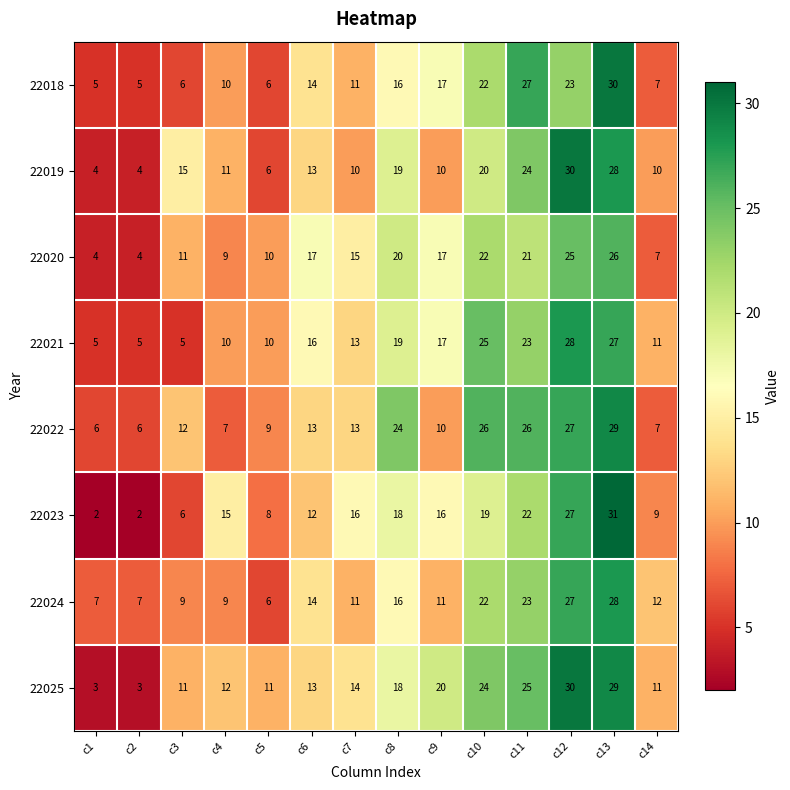

Which series has the largest range (max minus min)?

22023